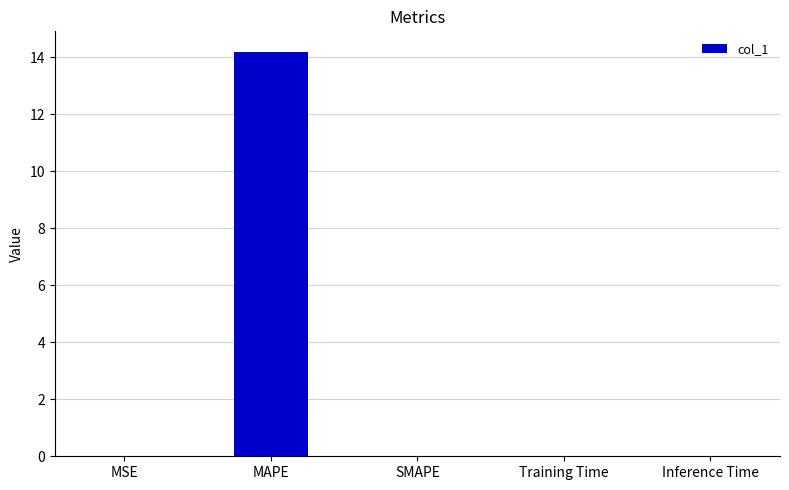

Is it true that the value at Inference Time is 0.0?

True